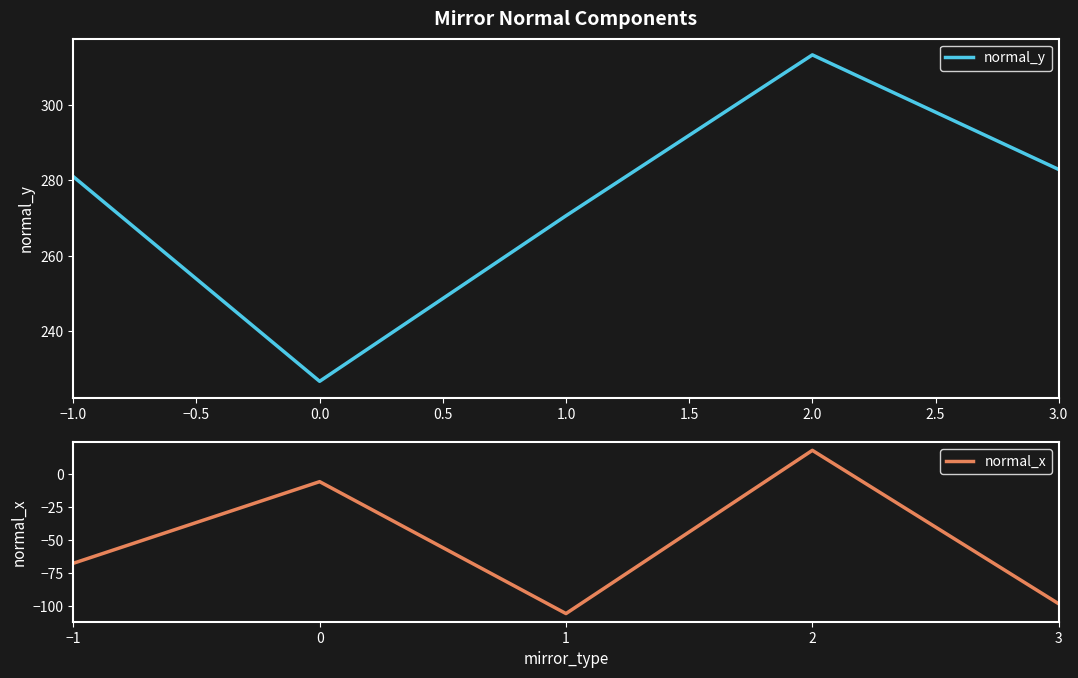

At which label is normal_x closest to -43?

−1